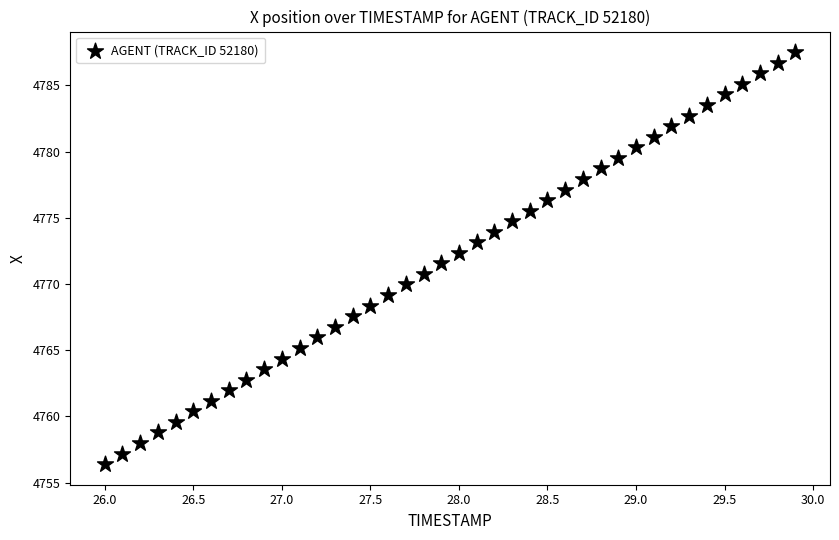

What is the range of Y values (max minus min)?

31.1